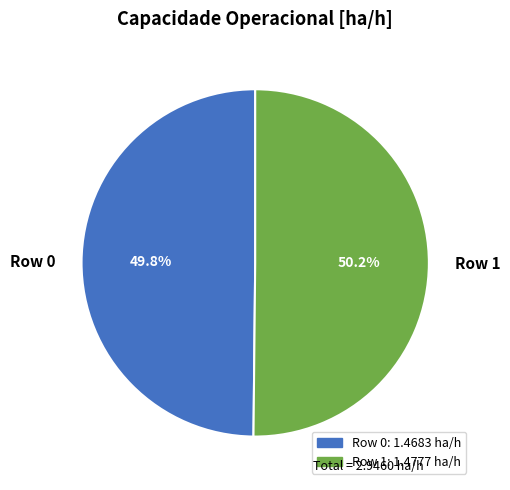

Count the number of slices in the pie.

2